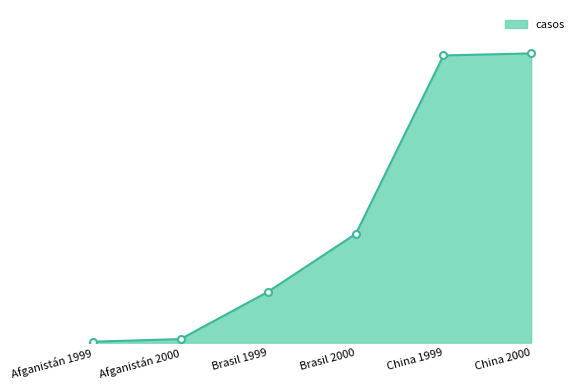

What is the change in value from Afganistán 2000 to Brasil 1999?

+35071